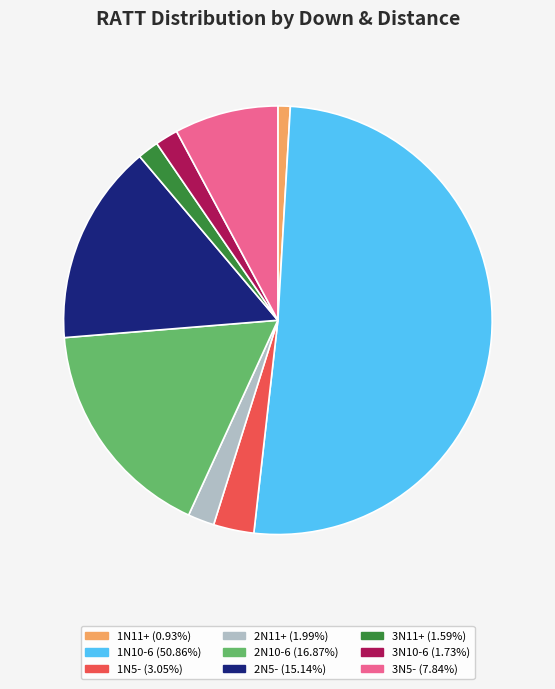

What is the majority slice?

1N10-6